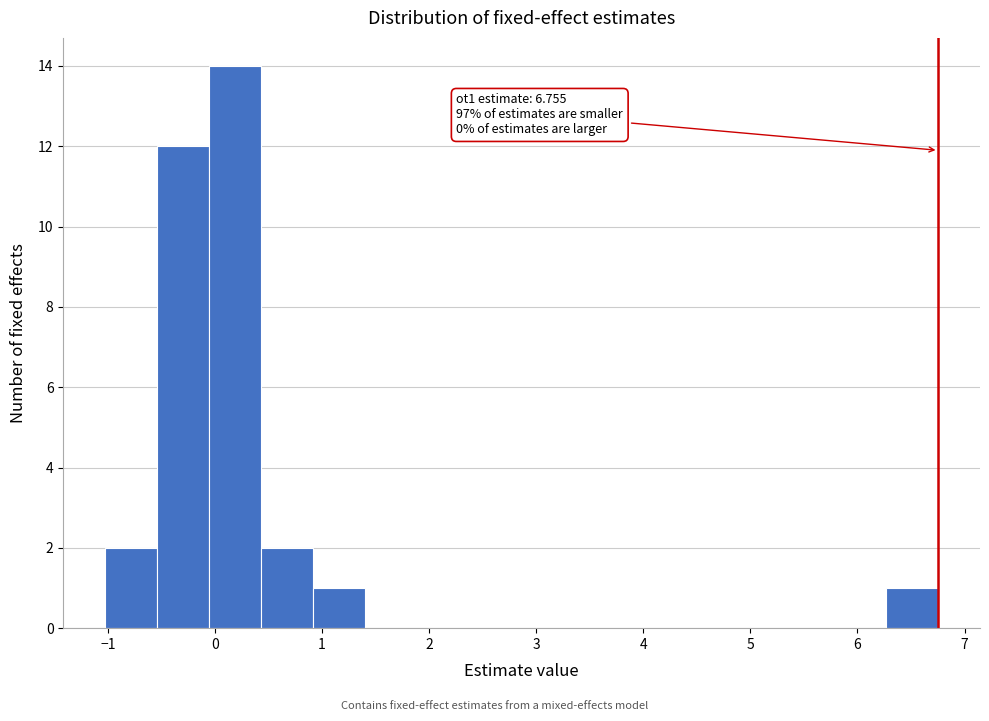

Which range on the x-axis has the tallest bar?

-0.1 to 0.4